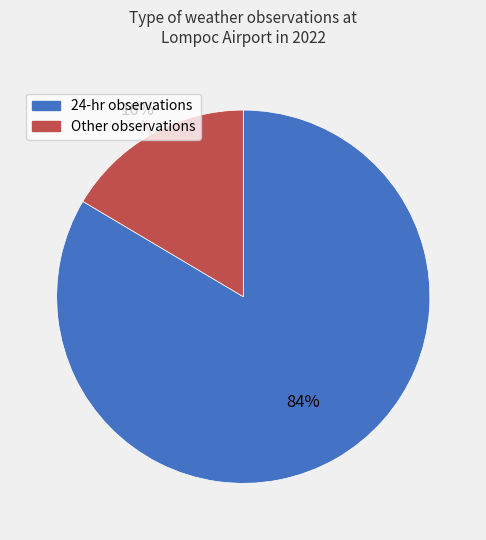

To the nearest percent, what is the average slice percentage?

50%